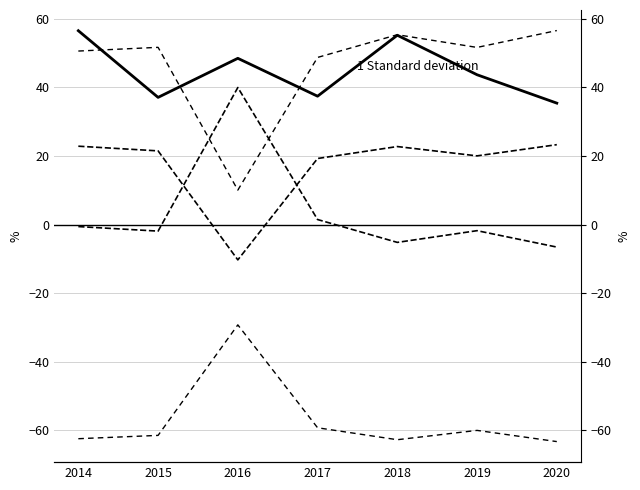

Which has a higher value, 2020 or 2017?

2017